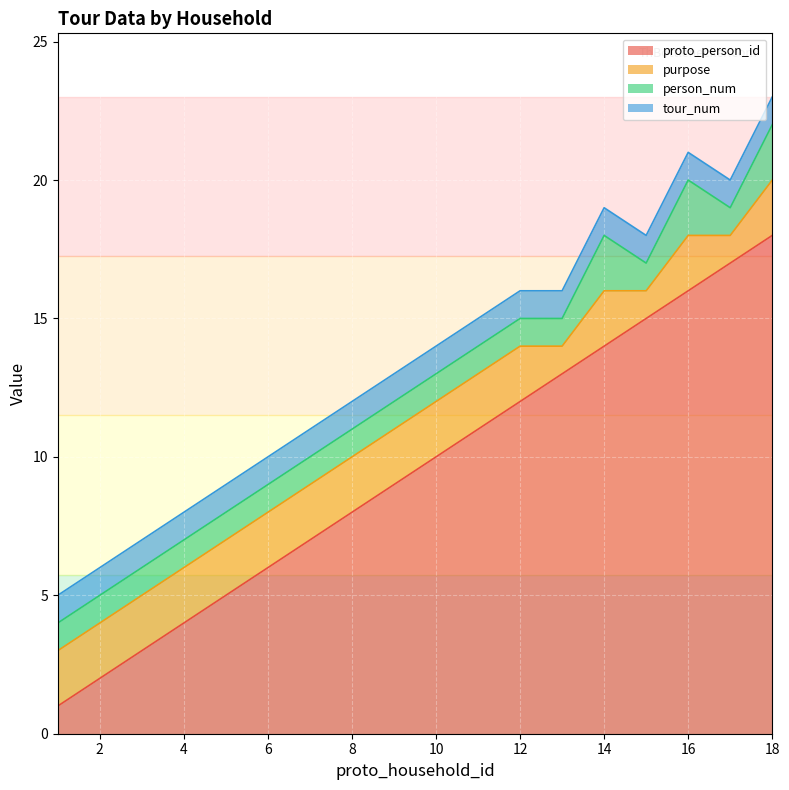

The proto_person_id series shows 7 at 5. True or false?

False